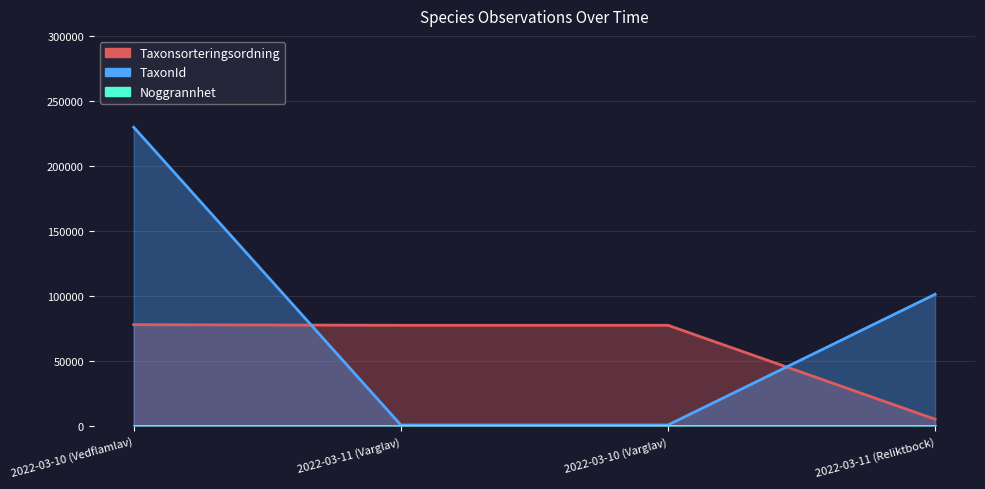

Reading left to right, extract all data points from this chart.

Taxonsorteringsordning line: 78072	77605	77605	5426
TaxonId line: 229821	967	967	101410
Noggrannhet line: 25	25	25	25